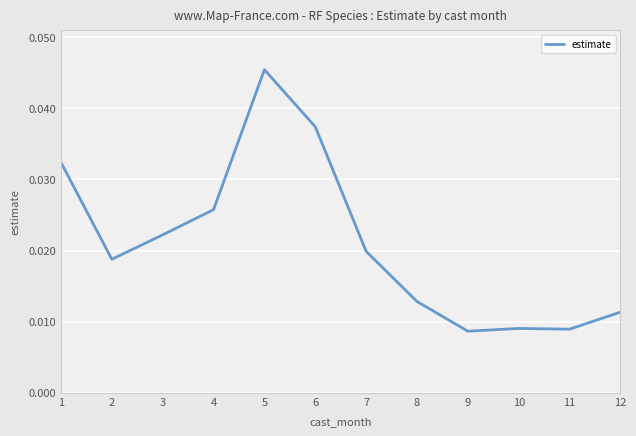

At which category does the chart reach its peak across all series?

5